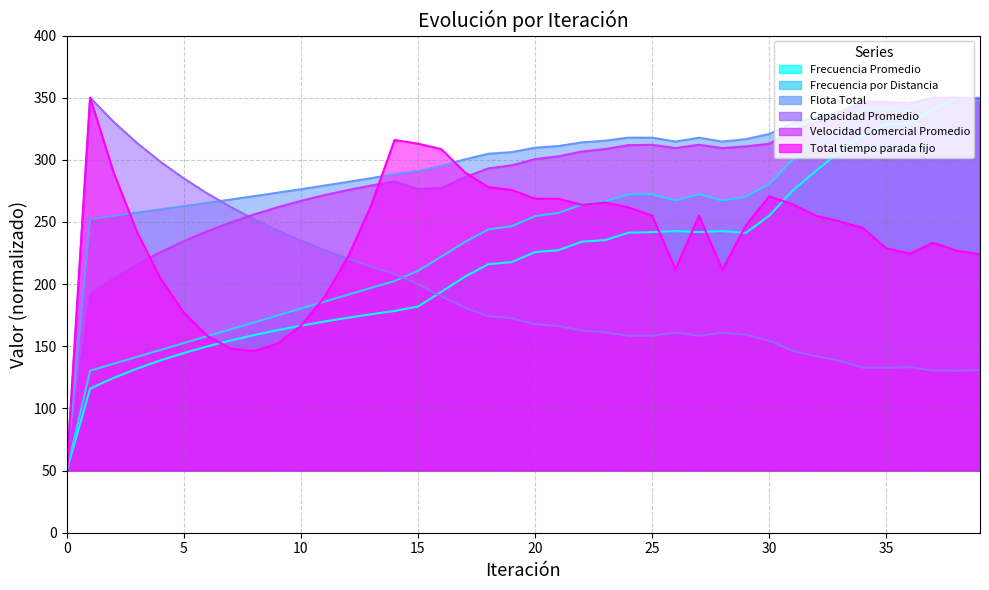

The value of Total tiempo parada fijo at 9 is 229.9. True or false?

False